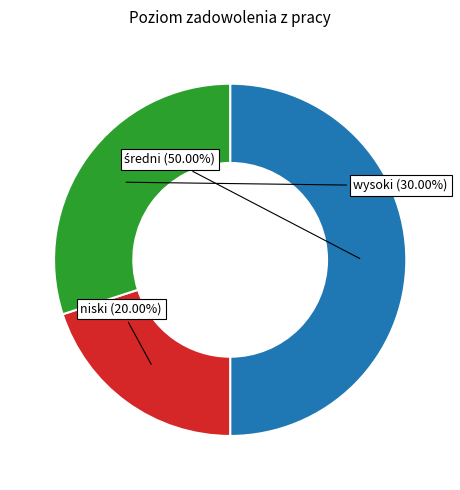

Is wysoki the majority of the pie?

No